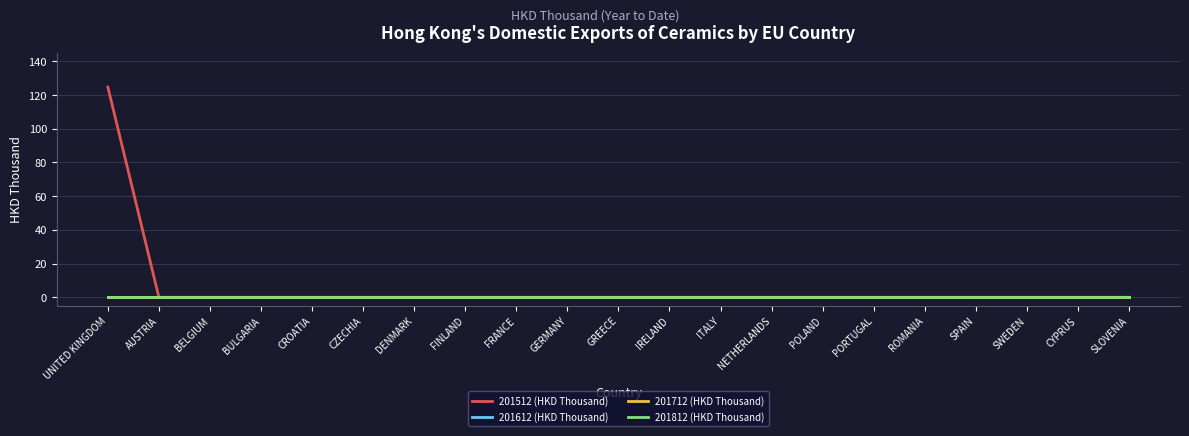

Reading right to left, extract all data points from this chart.

201512 (HKD Thousand): 0.0	0.0	0.0	0.0	0.0	0.0	0.0	0.0	0.0	0.0	0.0	0.0	0.0	0.0	0.0	0.0	0.0	0.0	0.0	0.0	124.7
201612 (HKD Thousand): 0.0	0.0	0.0	0.0	0.0	0.0	0.0	0.0	0.0	0.0	0.0	0.0	0.0	0.0	0.0	0.0	0.0	0.0	0.0	0.0	0.0
201712 (HKD Thousand): 0.0	0.0	0.0	0.0	0.0	0.0	0.0	0.0	0.0	0.0	0.0	0.0	0.0	0.0	0.0	0.0	0.0	0.0	0.0	0.0	0.0
201812 (HKD Thousand): 0.0	0.0	0.0	0.0	0.0	0.0	0.0	0.0	0.0	0.0	0.0	0.0	0.0	0.0	0.0	0.0	0.0	0.0	0.0	0.0	0.0